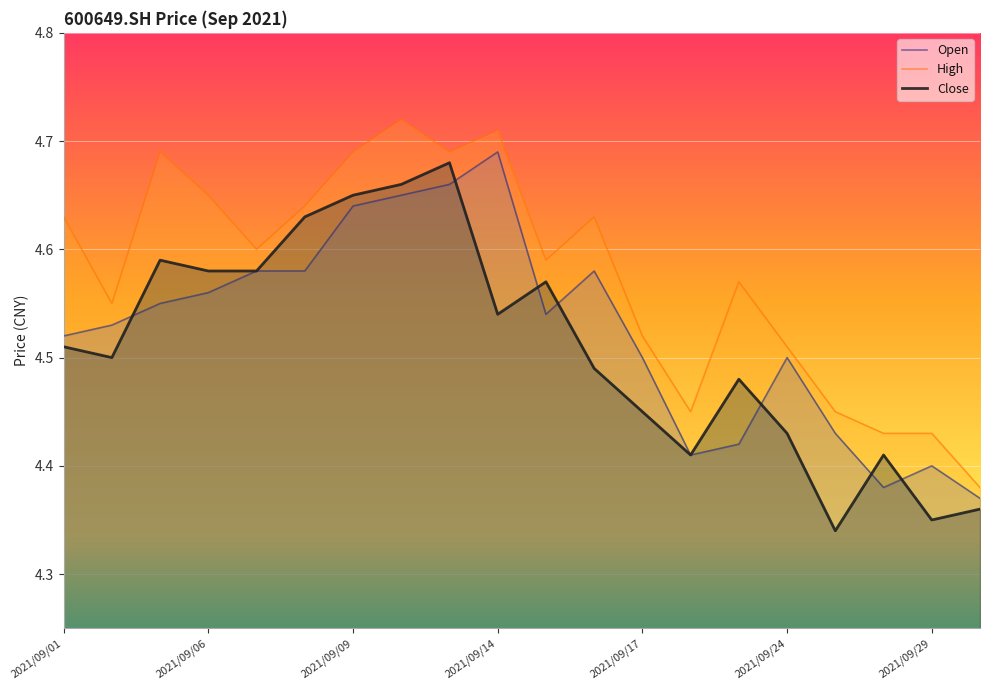

True or false: High and Close intersect in this chart.

False